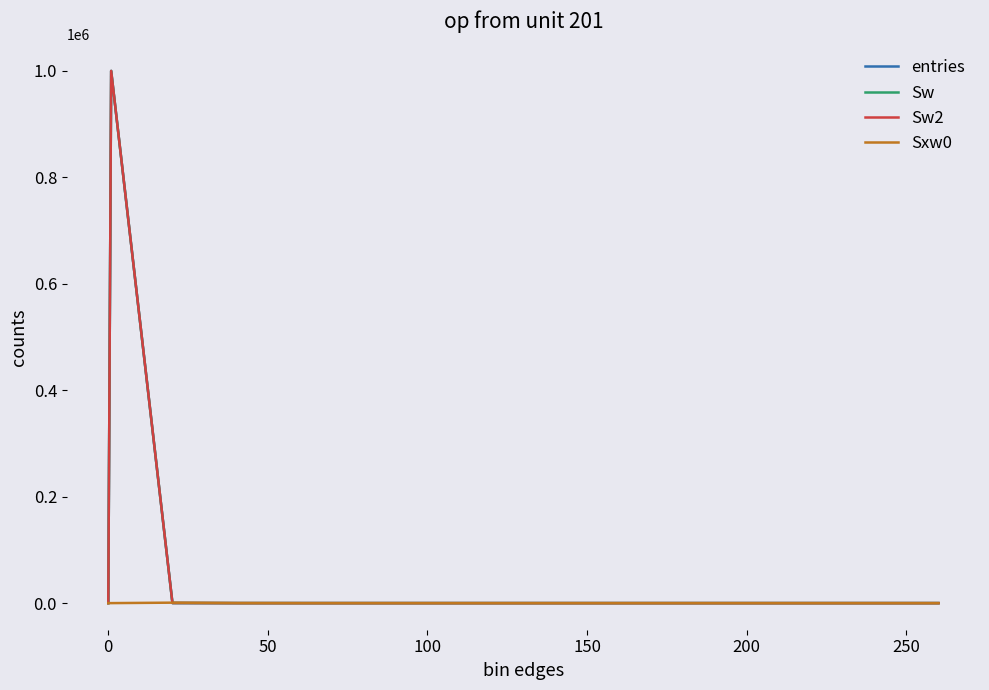

Does the chart display data point markers on the line(s)?

No